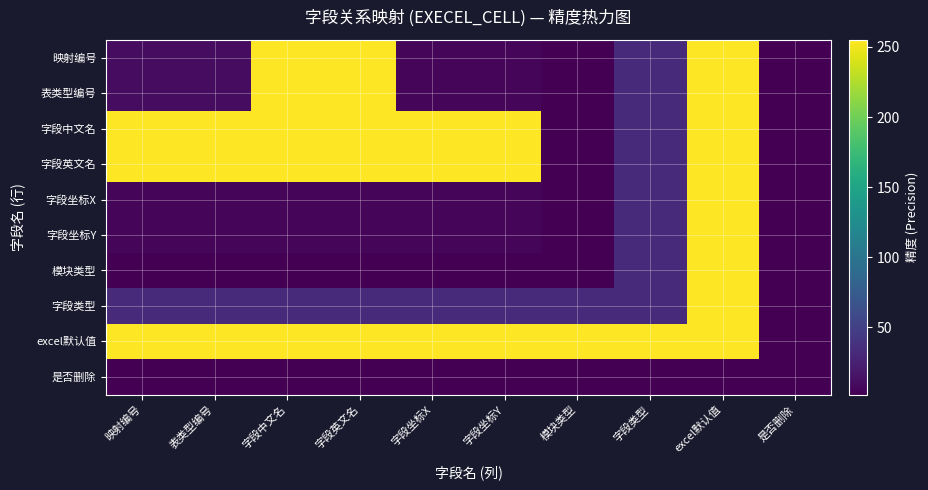

Between 字段坐标X and 是否删除, which is larger?

字段坐标X